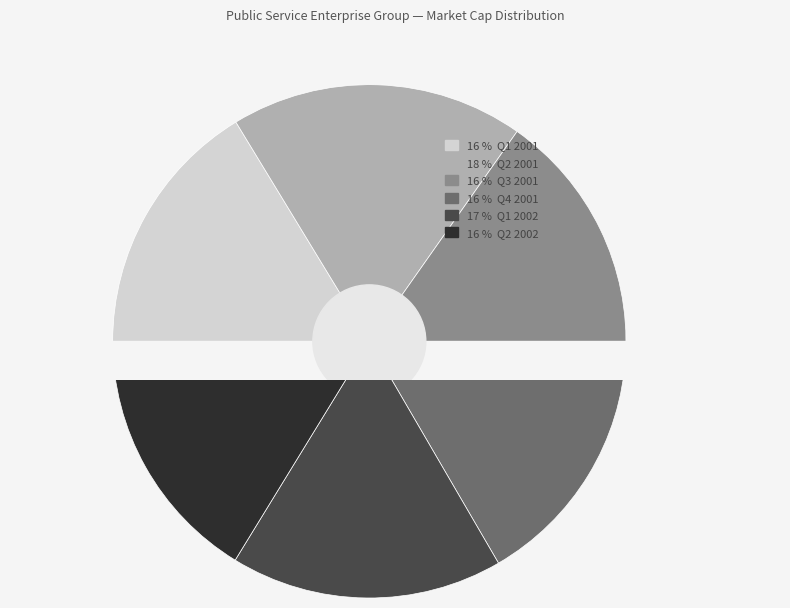

To the nearest percent, what percentage of the pie is Q2 2002?

16%